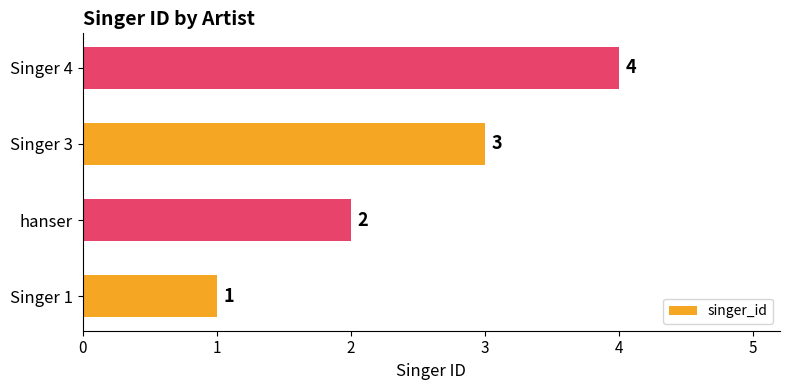

What is the sum of the values at hanser and Singer 1?

3